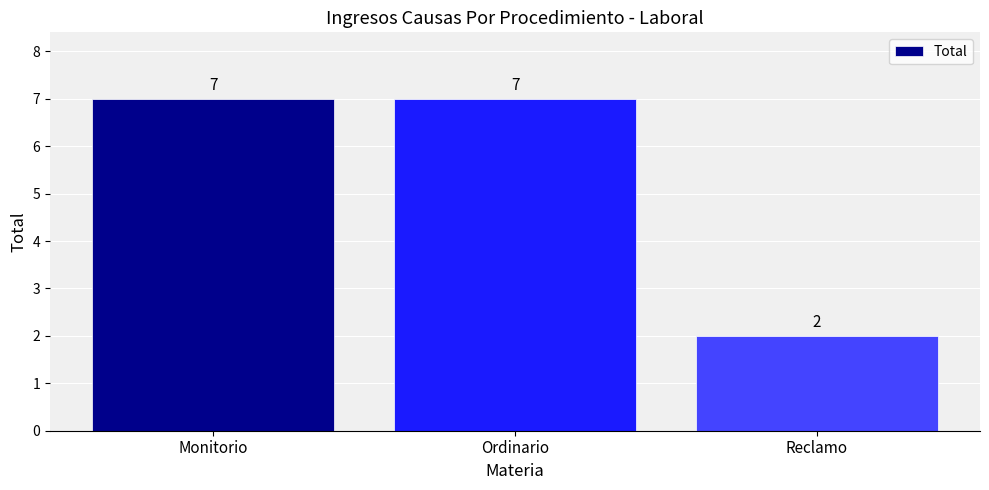

At which category does the chart reach its minimum across all series?

Reclamo